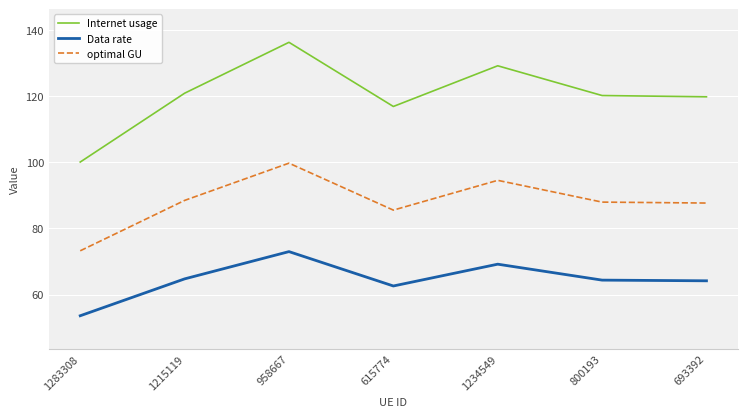

The value of optimal GU at 800193 is 58.8. True or false?

False